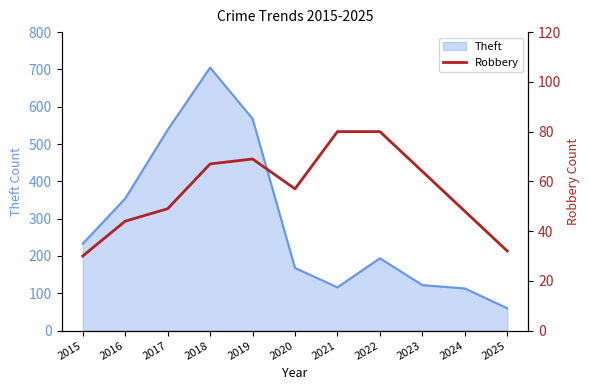

The chart shows a value of 16 at 2019. True or false?

False